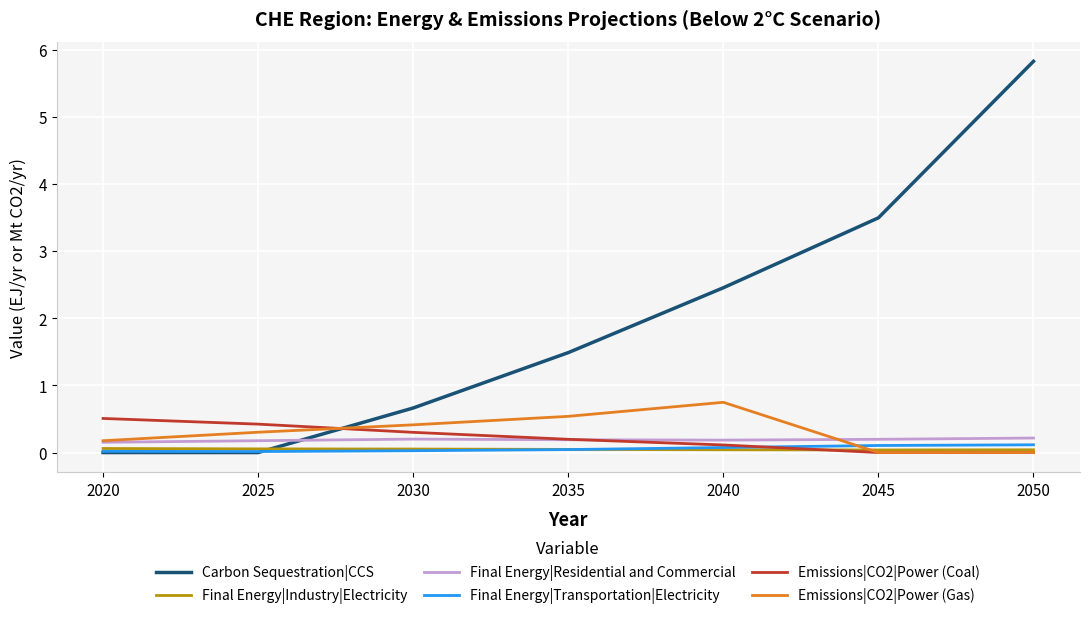

Between 2025 and 2050, which series saw the biggest shift?

Carbon Sequestration|CCS